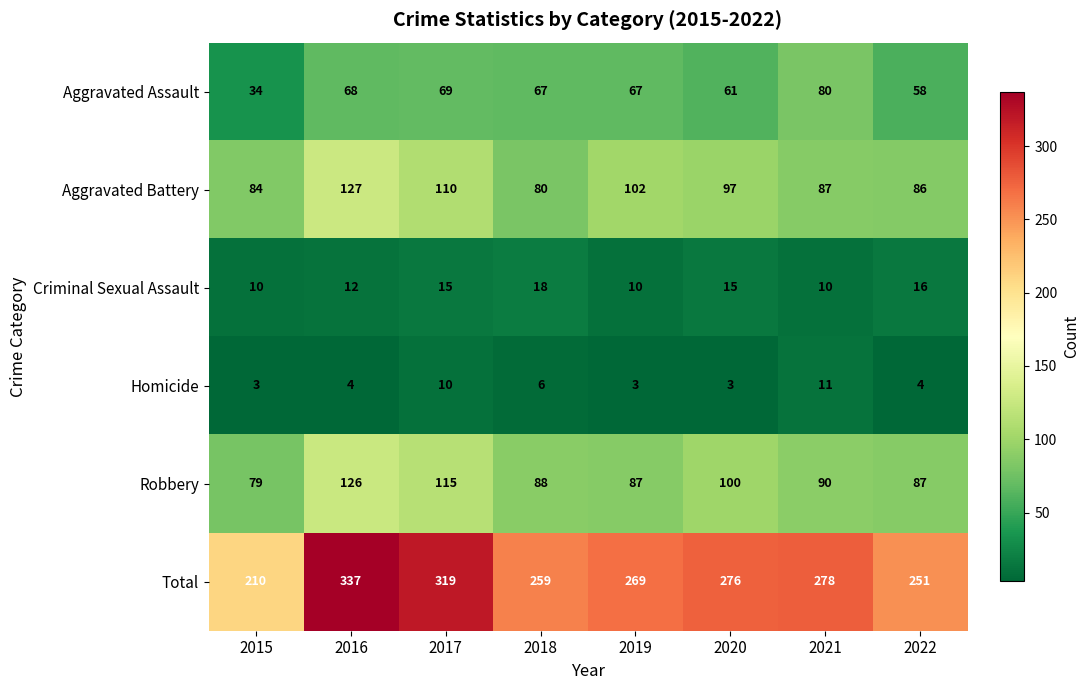

Read the Homicide value at 2022.

4